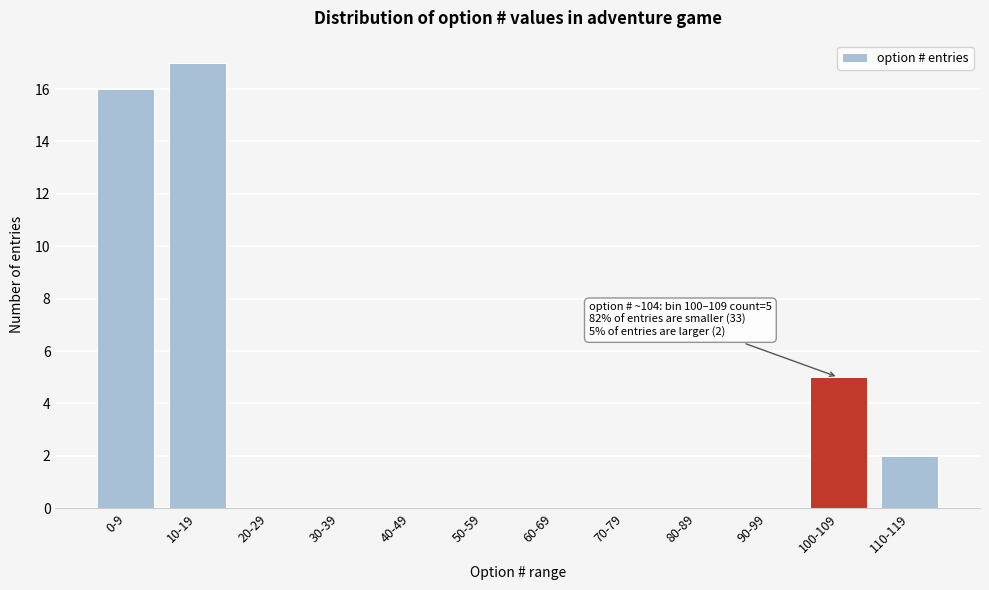

Reading left to right, extract all data points from this chart.

0-9=16	10-19=17	20-29=0	30-39=0	40-49=0	50-59=0	60-69=0	70-79=0	80-89=0	90-99=0	100-109=5	110-119=2